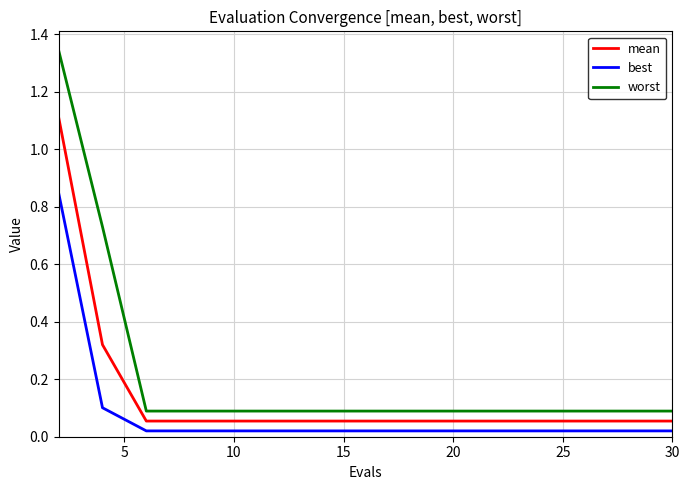

How many categories are shown in the chart?

15